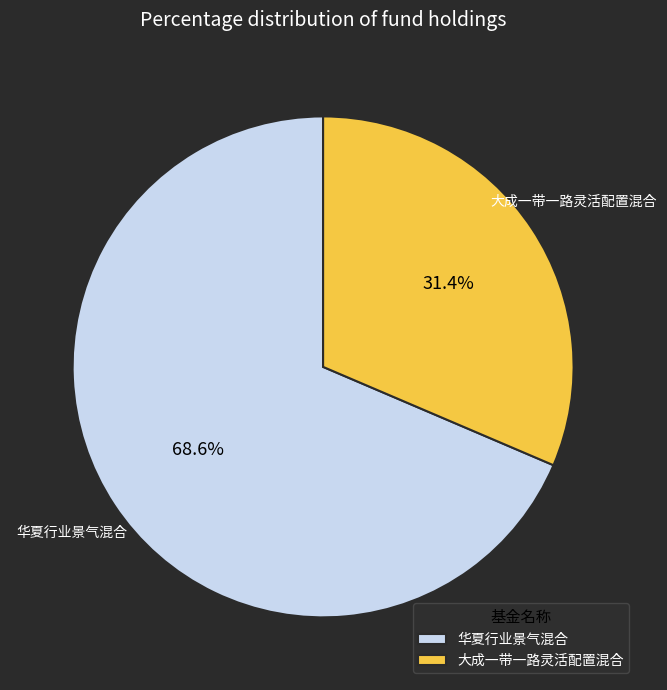

What percentage is the 华夏行业景气混合 slice, to the nearest percent?

69%